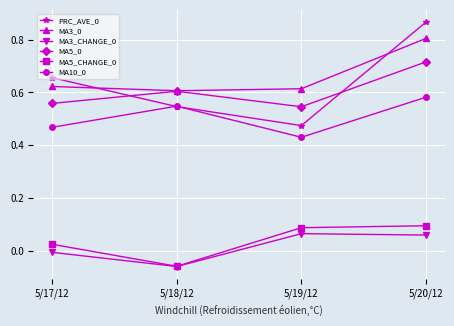

At which category does MA5_CHANGE_0 reach its first local valley?

5/18/12